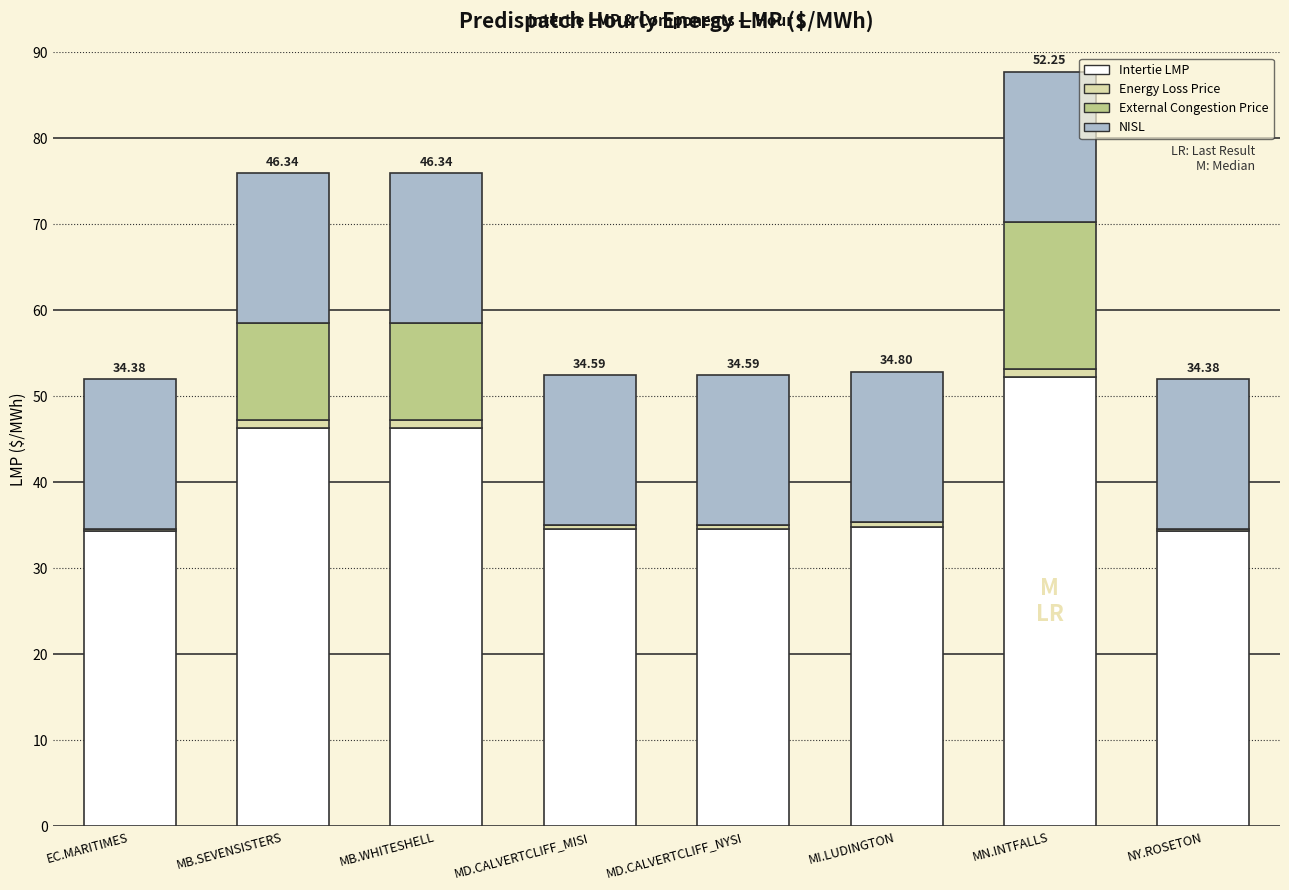

At which category is the sum across all series the highest?

MN.INTFALLS